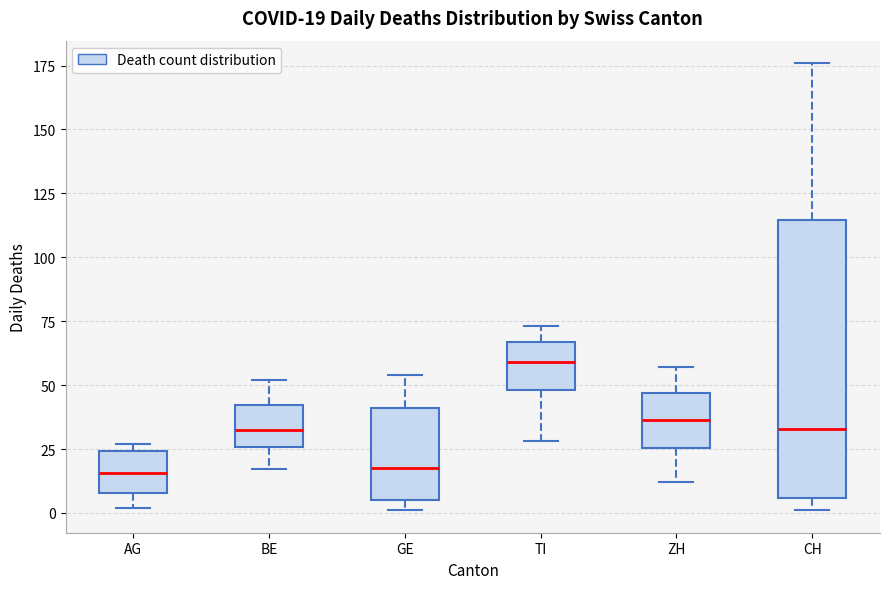

Which box is the tallest, from its lower edge to its upper edge?

CH